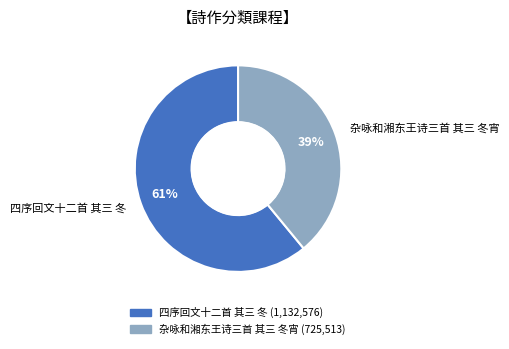

Which has a higher value, 杂咏和湘东王诗三首 其三 冬宵 or 四序回文十二首 其三 冬?

四序回文十二首 其三 冬